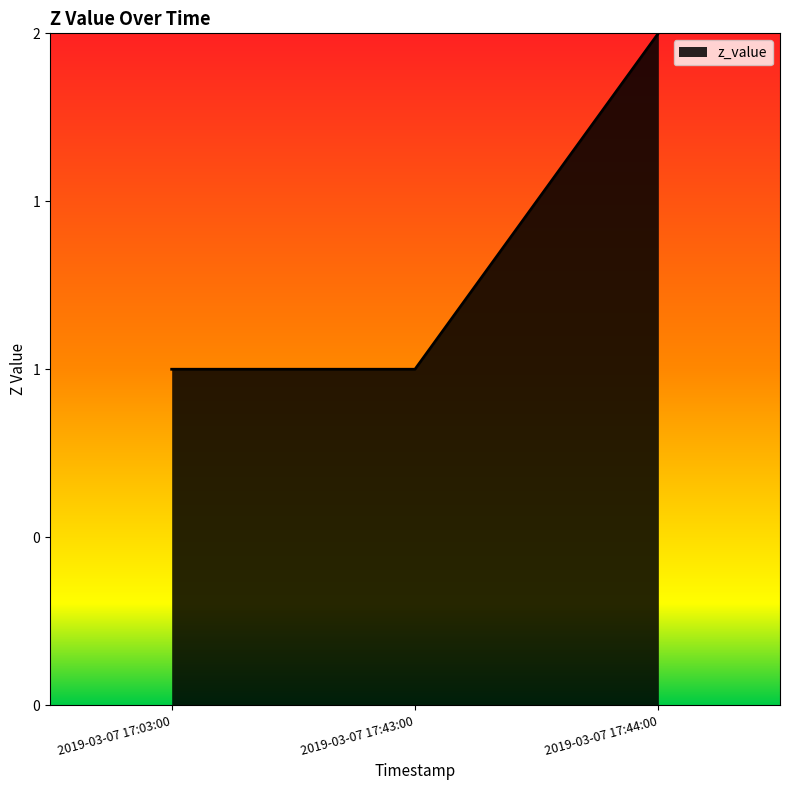

List the labels in order of value, smallest first.

2019-03-07 17:03:00, 2019-03-07 17:43:00, 2019-03-07 17:44:00